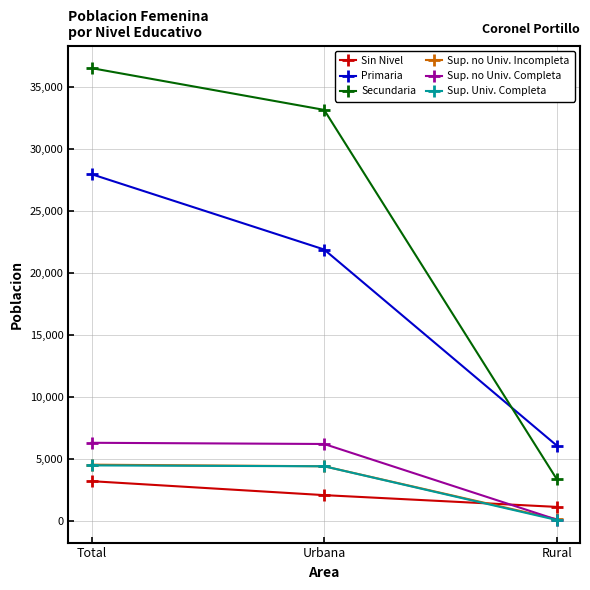

Between Total and Rural, which series saw the biggest shift?

Secundaria